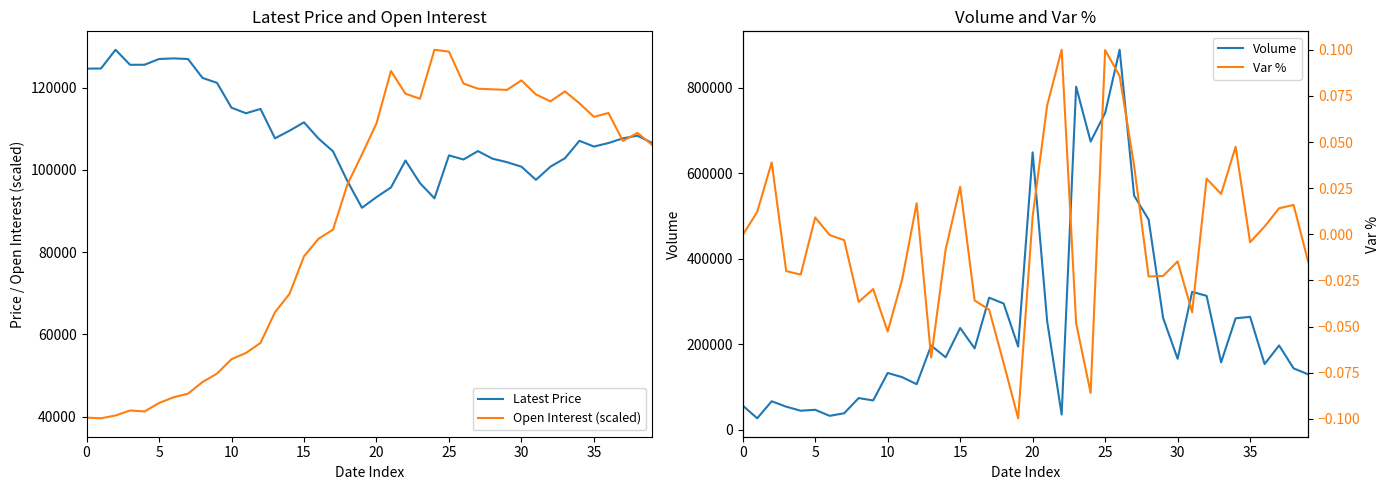

Rank the series by their maximum value, from highest to lowest.

Volume, Latest Price, Open Interest (scaled), Var %